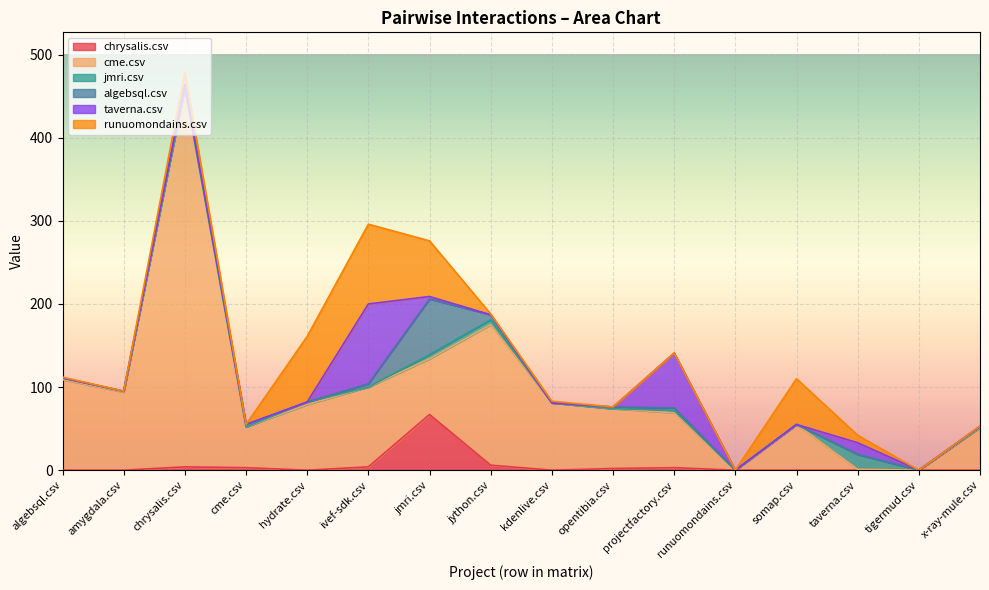

What is the difference between the maximum and minimum values in the algebsql.csv series?

67